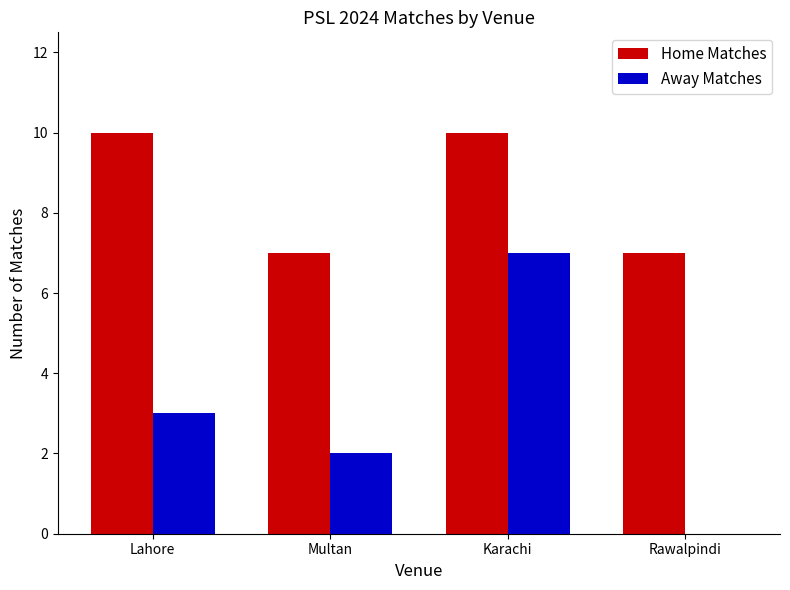

At which label does Away Matches reach its peak?

Karachi